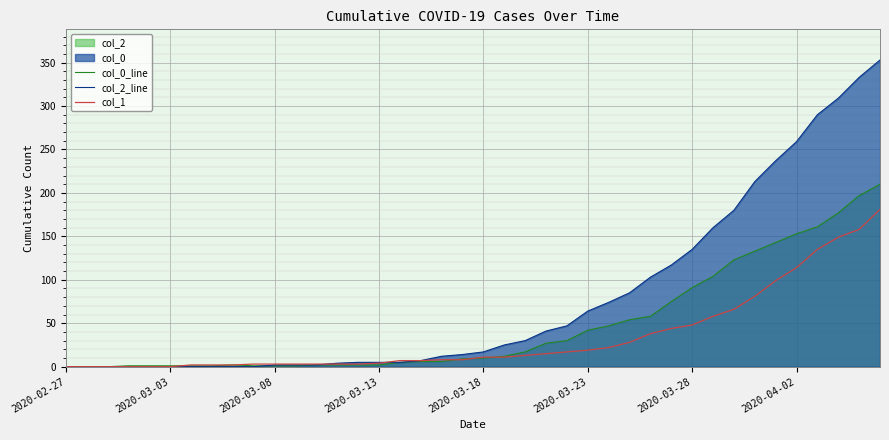

How many positive values does the col_0_line series have?

30